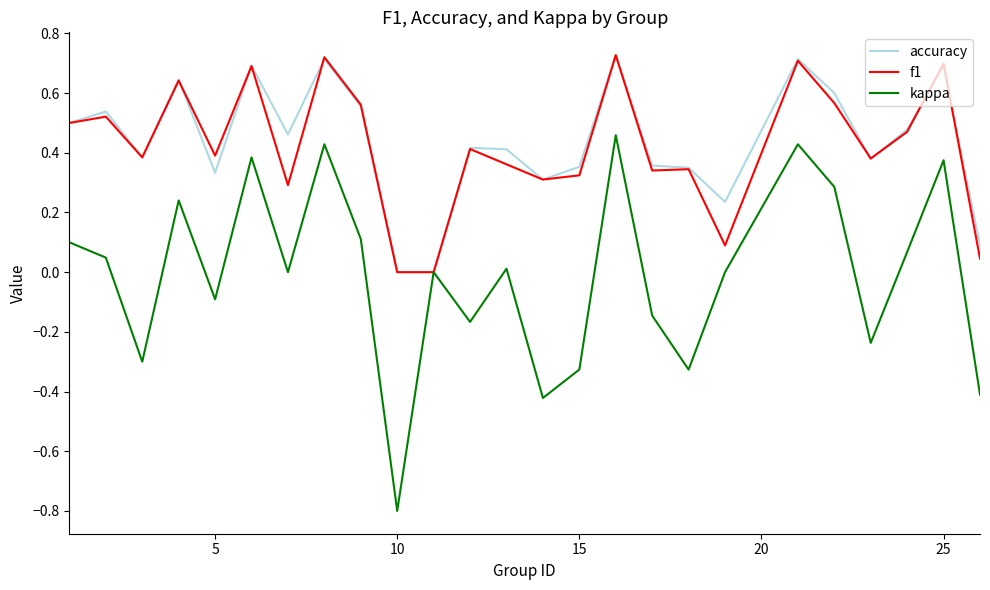

What is the minimum value shown in the chart?

-0.8